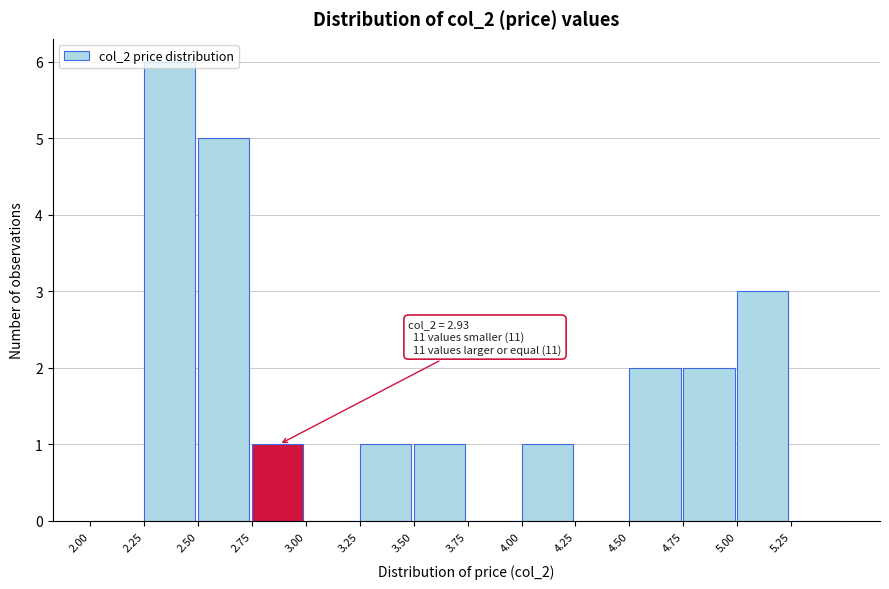

Over which range of the x-axis is the bar tallest?

2.25 to 2.50